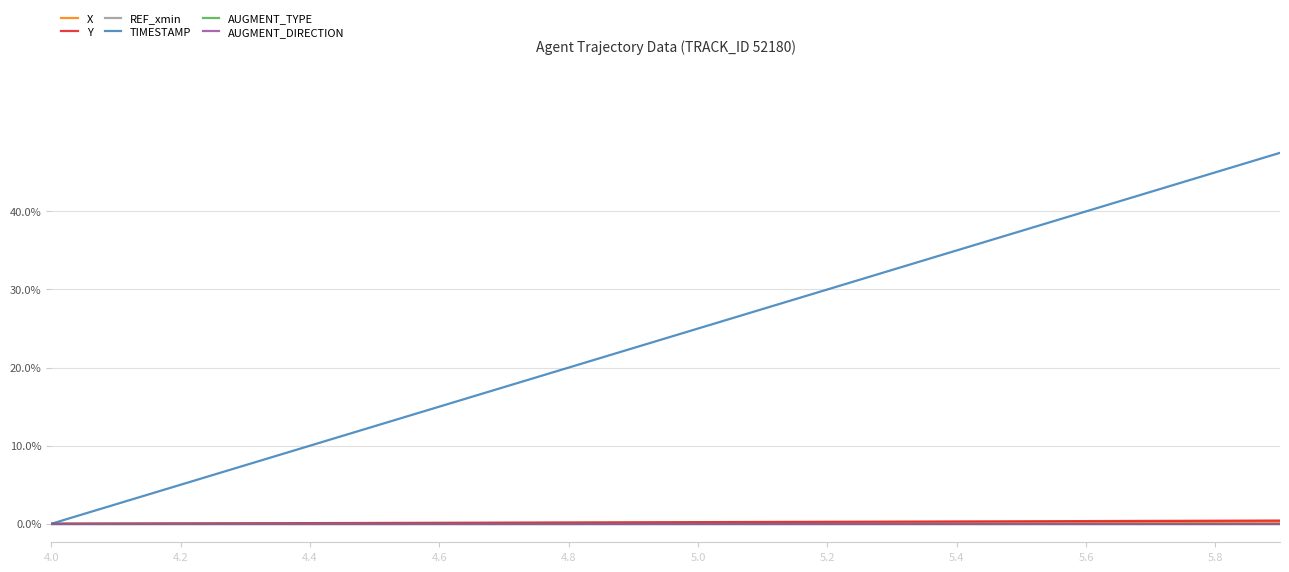

Is this an area chart (filled region under the line)?

No